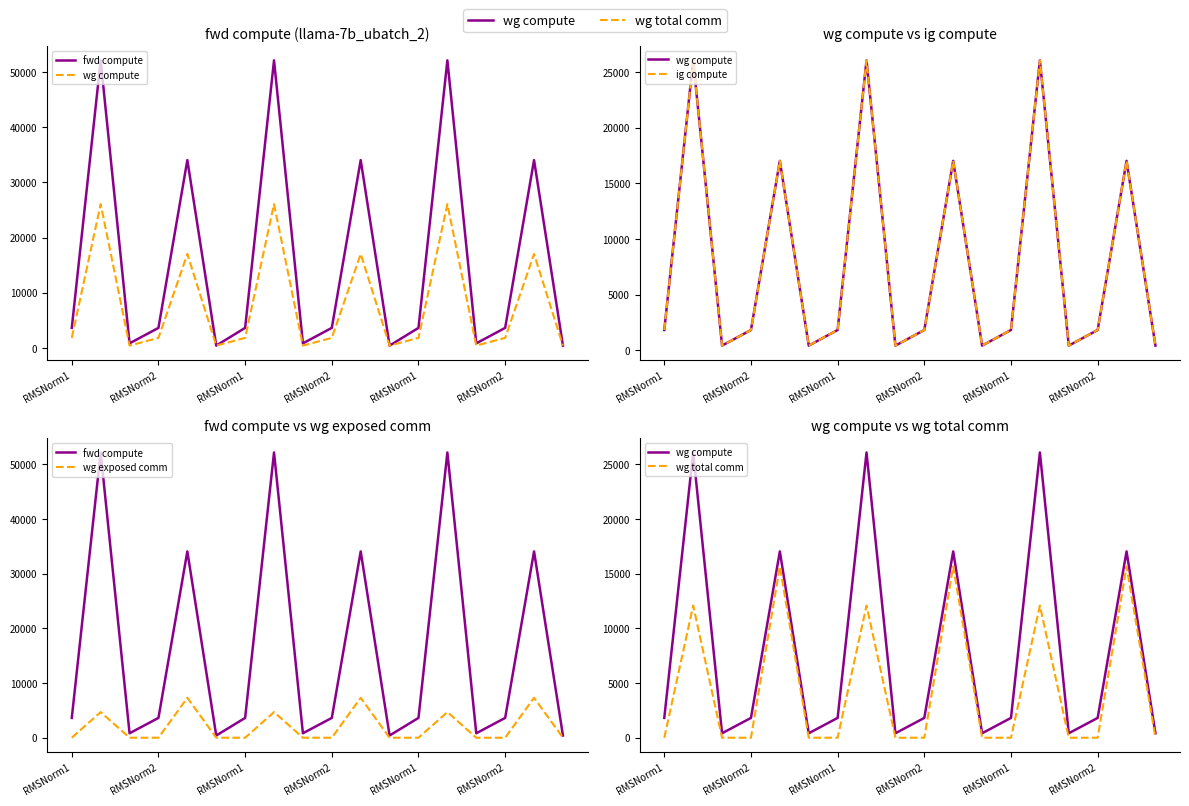

In fwd compute, how many points are lower than both neighbors (excluding endpoints)?

5